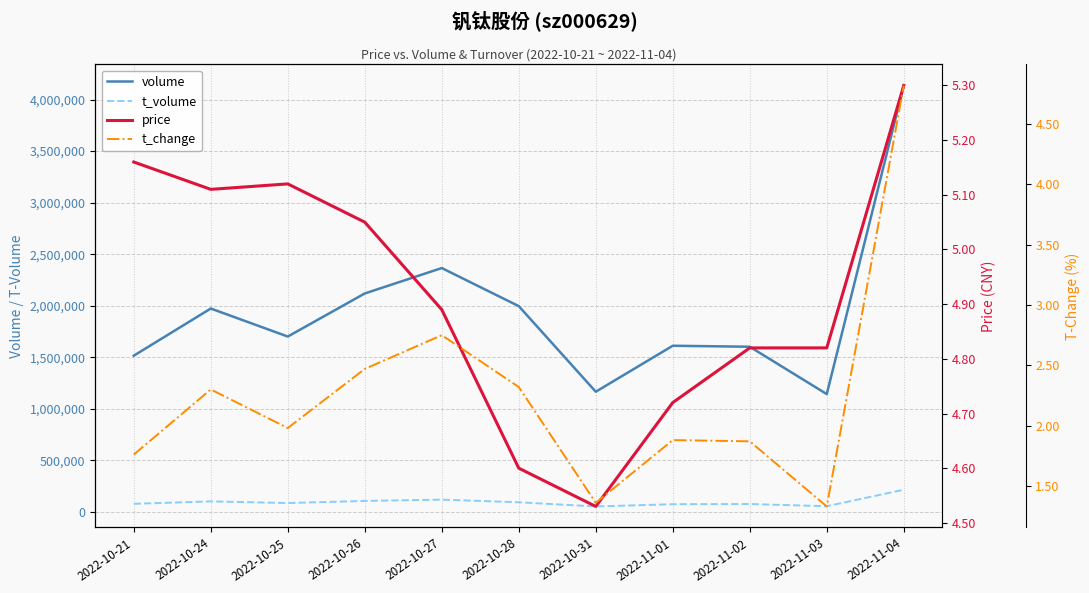

Does the chart display data point markers on the line(s)?

No